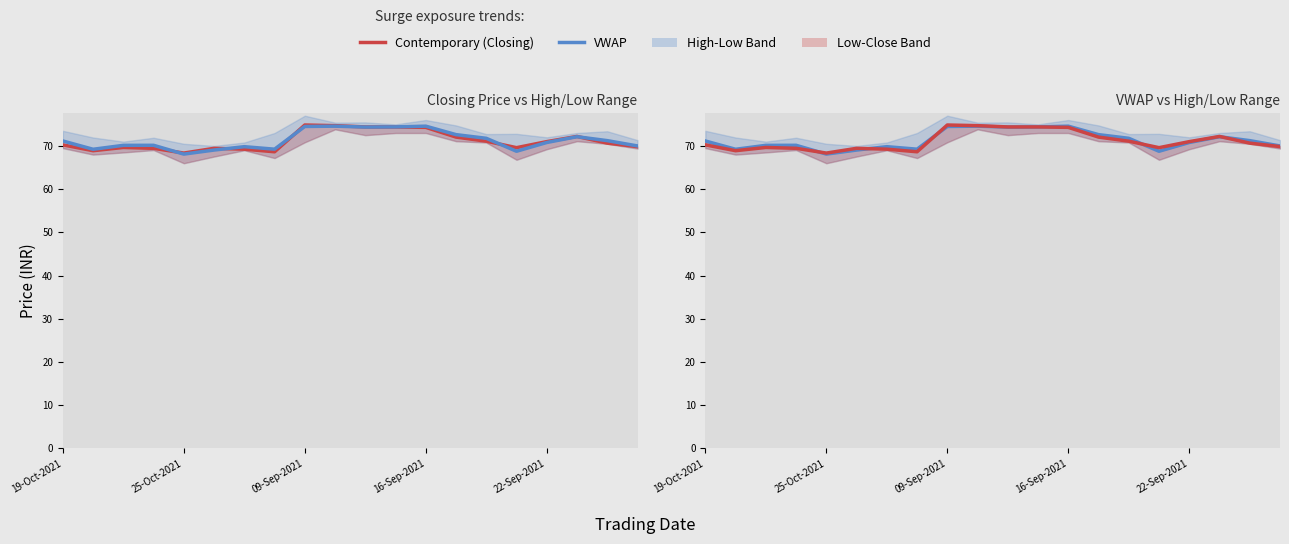

At which category does CH_CLOSING_PRICE reach its first local peak?

09-Sep-2021